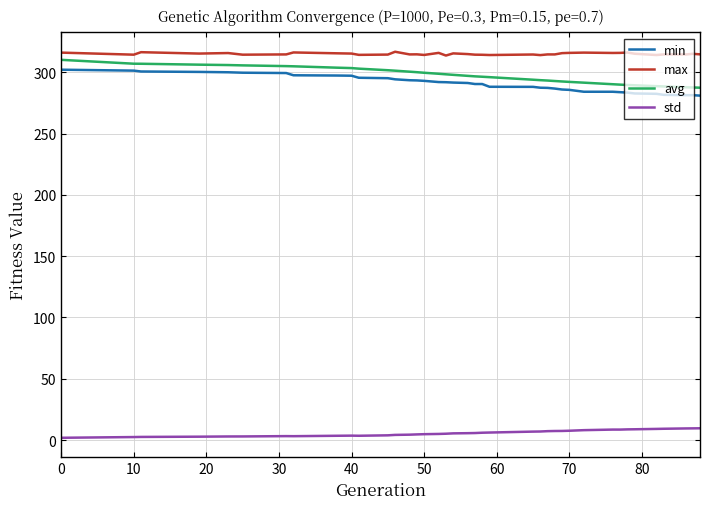

Which series has the largest total across all categories?

max